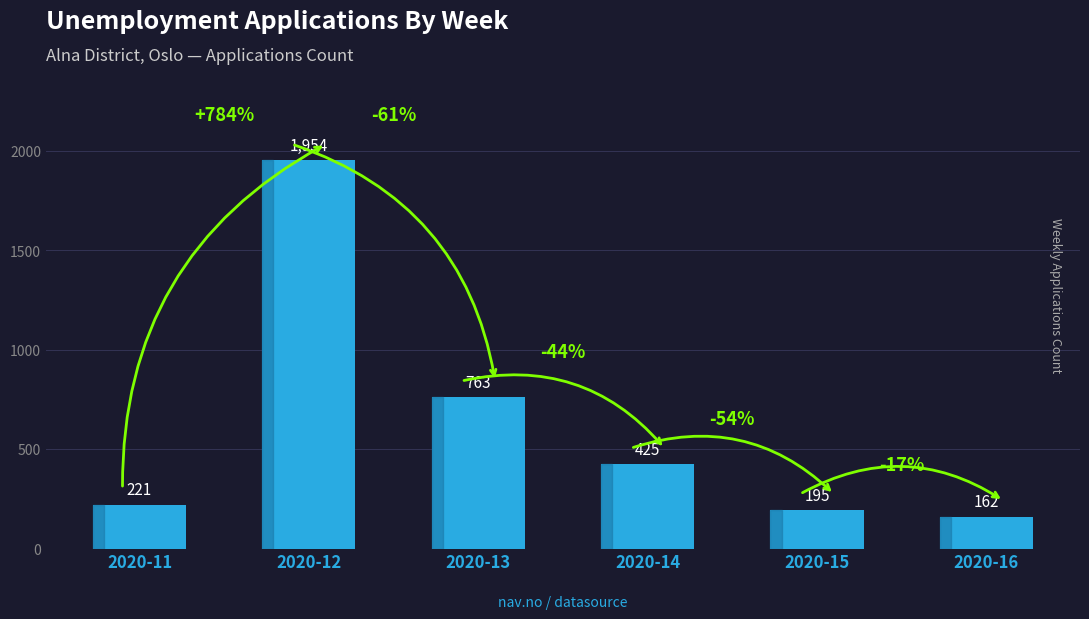

Rank the categories by value from highest to lowest.

2020-12, 2020-13, 2020-14, 2020-11, 2020-15, 2020-16